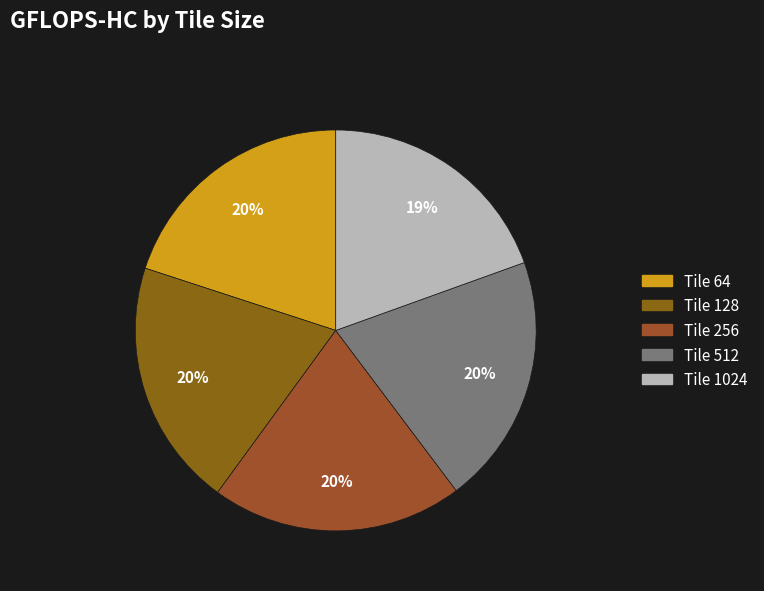

How many segments does this pie chart have?

5